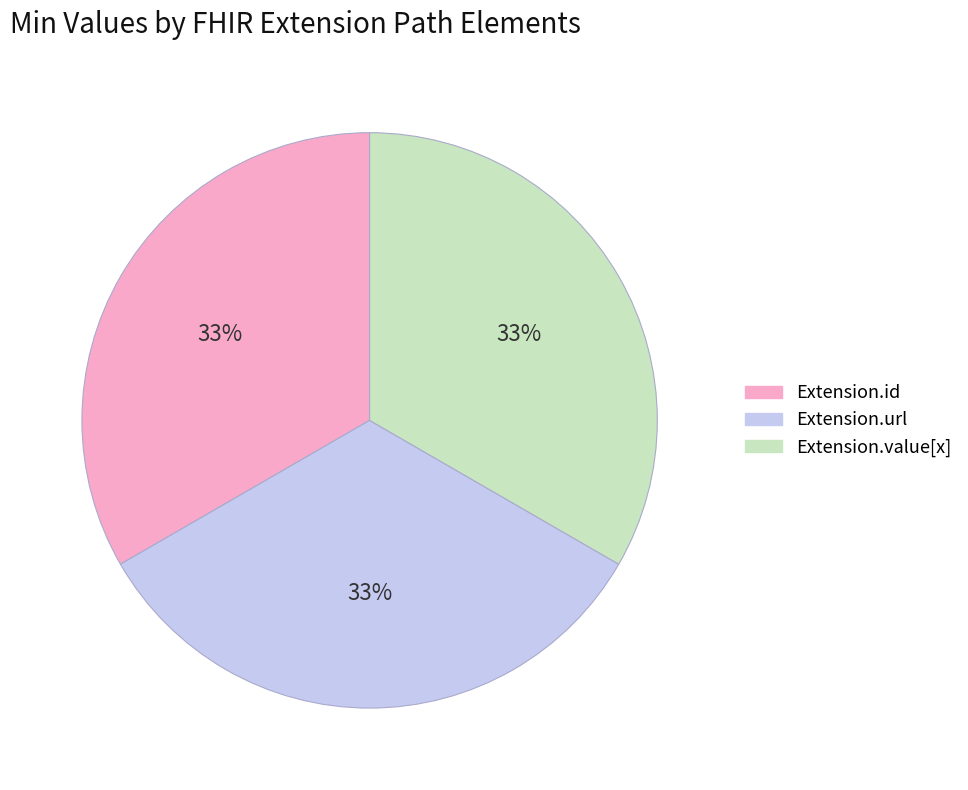

How many segments does this pie chart have?

3